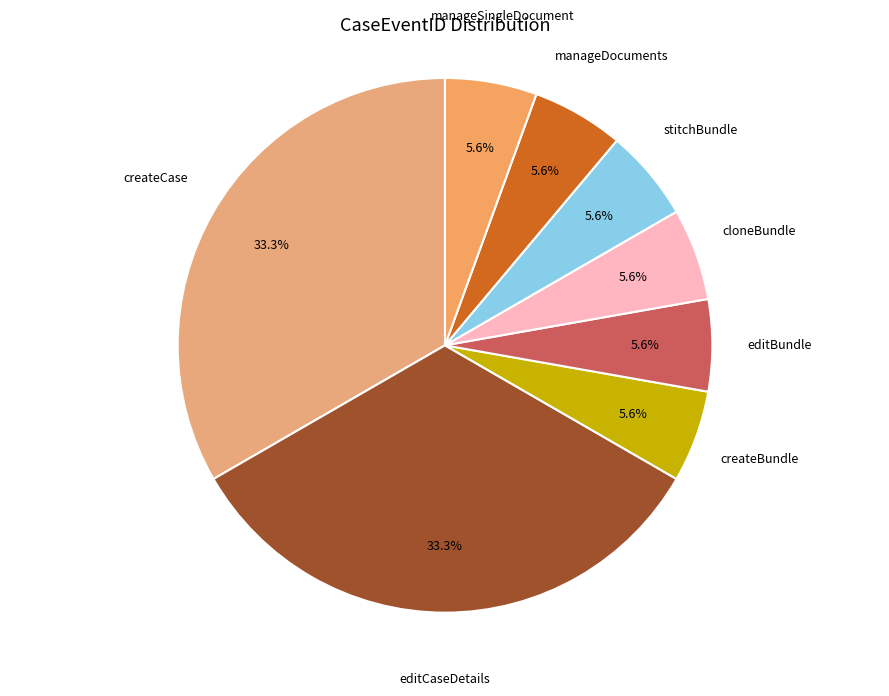

Is the sum of manageDocuments and editCaseDetails greater than half?

No